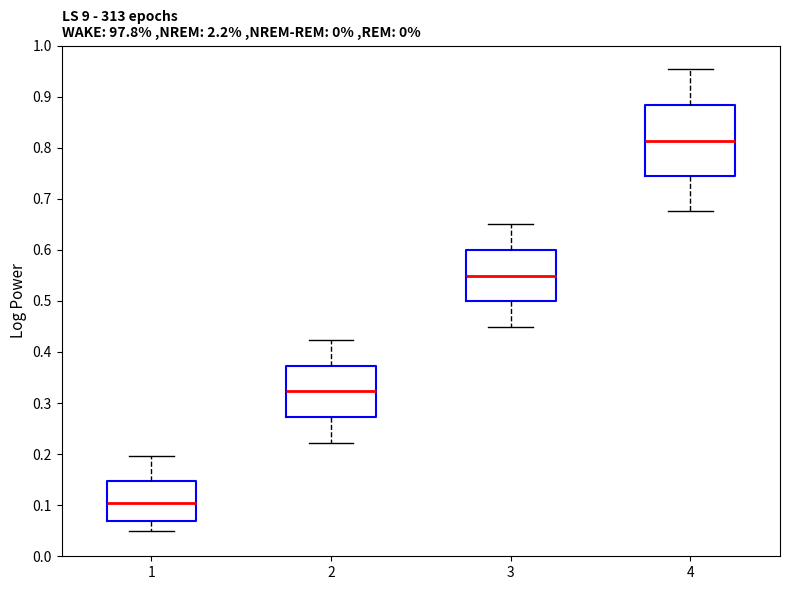

Reading left to right, transcribe this box plot: for each box, give where its median line is, the range the box spans, and where its two whiskers end, as read against the y-axis. The values are not printed on the chart, so give them approximately, as read against the axis.

1: median 0.10, box 0.07 to 0.15, whiskers 0.05 to 0.20
2: median 0.32, box 0.27 to 0.37, whiskers 0.22 to 0.42
3: median 0.55, box 0.50 to 0.60, whiskers 0.45 to 0.65
4: median 0.81, box 0.74 to 0.88, whiskers 0.68 to 0.95